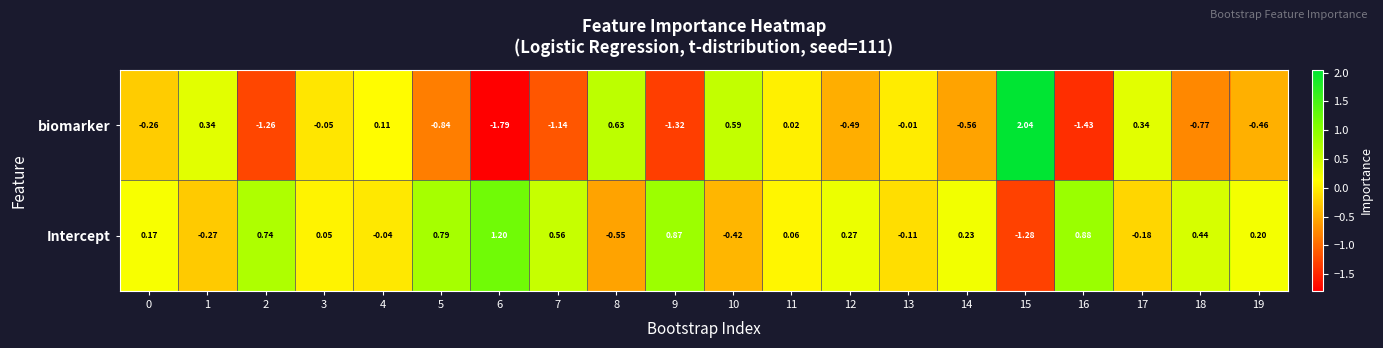

Which series has the largest total across all categories?

Intercept